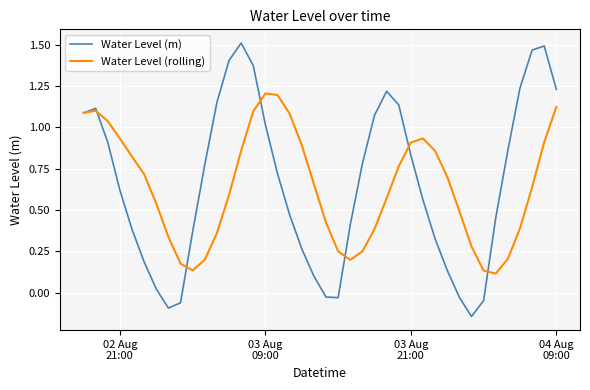

Which series has the largest range (max minus min)?

Water Level (m)